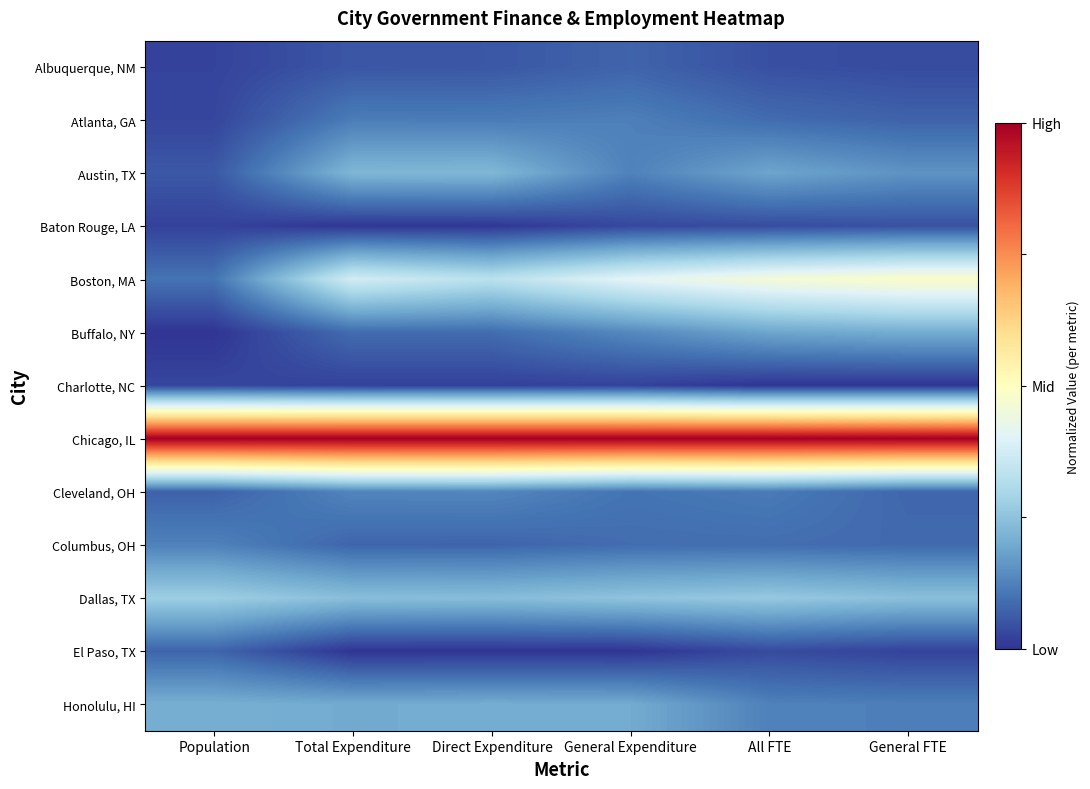

Reading left to right, transcribe all the data shown in this chart.

Albuquerque, NM: Population=0.0	Total Expenditure=0.1	Direct Expenditure=0.1	General Expenditure=0.1	All FTE=0.0	General FTE=0.0
Atlanta, GA: Population=0.0	Total Expenditure=0.1	Direct Expenditure=0.1	General Expenditure=0.1	All FTE=0.1	General FTE=0.1
Austin, TX: Population=0.1	Total Expenditure=0.2	Direct Expenditure=0.2	General Expenditure=0.1	All FTE=0.2	General FTE=0.2
Baton Rouge, LA: Population=0.0	Total Expenditure=0.0	Direct Expenditure=0.0	General Expenditure=0.0	All FTE=0.0	General FTE=0.0
Boston, MA: Population=0.1	Total Expenditure=0.4	Direct Expenditure=0.3	General Expenditure=0.4	All FTE=0.5	General FTE=0.5
Buffalo, NY: Population=0.0	Total Expenditure=0.1	Direct Expenditure=0.1	General Expenditure=0.1	All FTE=0.2	General FTE=0.2
Charlotte, NC: Population=0.0	Total Expenditure=0.0	Direct Expenditure=0.0	General Expenditure=0.0	All FTE=0.0	General FTE=0.0
Chicago, IL: Population=1.0	Total Expenditure=1.0	Direct Expenditure=1.0	General Expenditure=1.0	All FTE=1.0	General FTE=1.0
Cleveland, OH: Population=0.1	Total Expenditure=0.1	Direct Expenditure=0.1	General Expenditure=0.1	All FTE=0.1	General FTE=0.1
Columbus, OH: Population=0.1	Total Expenditure=0.1	Direct Expenditure=0.1	General Expenditure=0.1	All FTE=0.1	General FTE=0.1
Dallas, TX: Population=0.3	Total Expenditure=0.2	Direct Expenditure=0.2	General Expenditure=0.3	All FTE=0.3	General FTE=0.2
El Paso, TX: Population=0.1	Total Expenditure=0.0	Direct Expenditure=0.0	General Expenditure=0.0	All FTE=0.0	General FTE=0.0
Honolulu, HI: Population=0.2	Total Expenditure=0.2	Direct Expenditure=0.2	General Expenditure=0.2	All FTE=0.1	General FTE=0.1